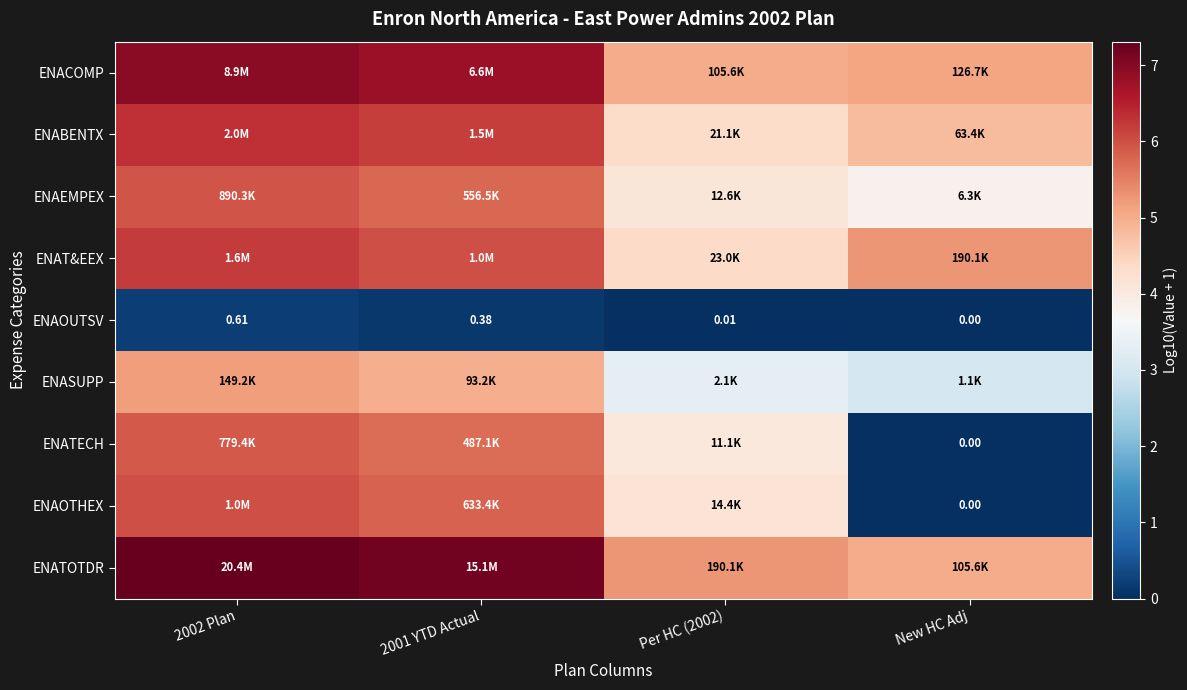

Where is ENATECH nearest to the value 2?

New HC Adj